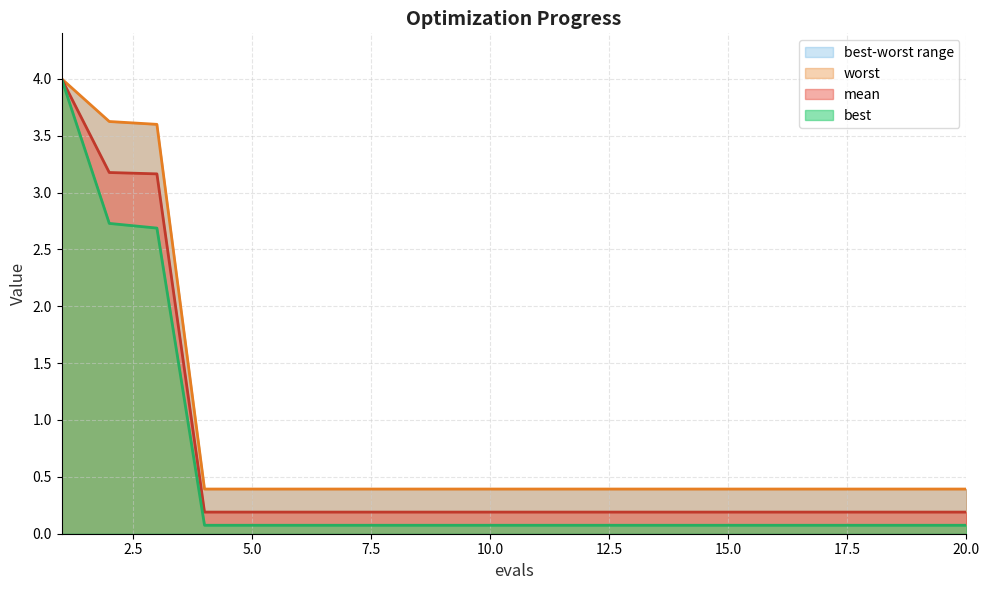

True or false: worst has more than 2 points higher than both neighbors.

False